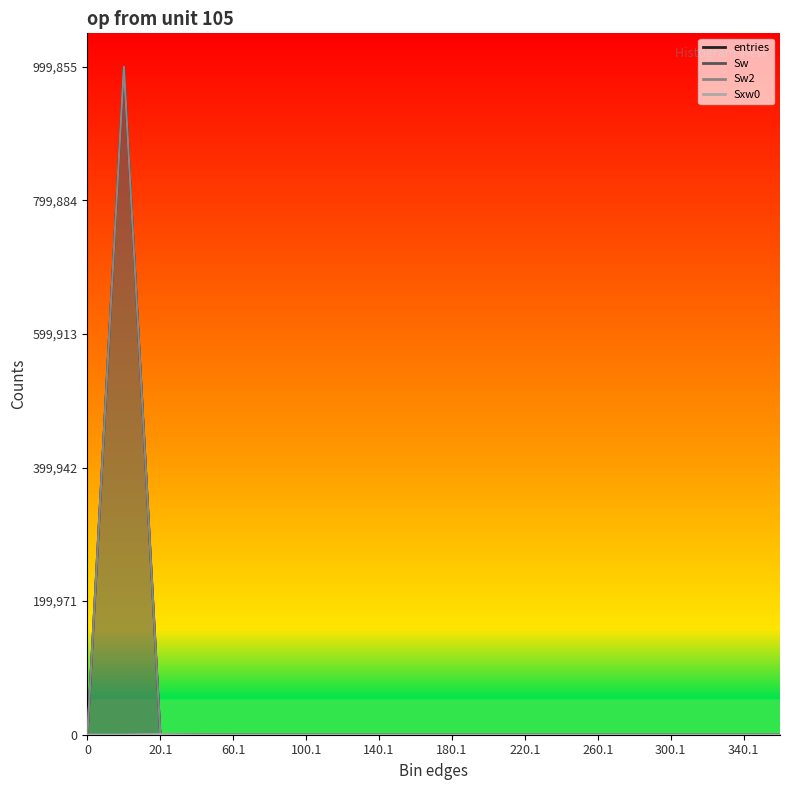

What are all the series names shown in the legend?

entries, Sw, Sw2, Sxw0